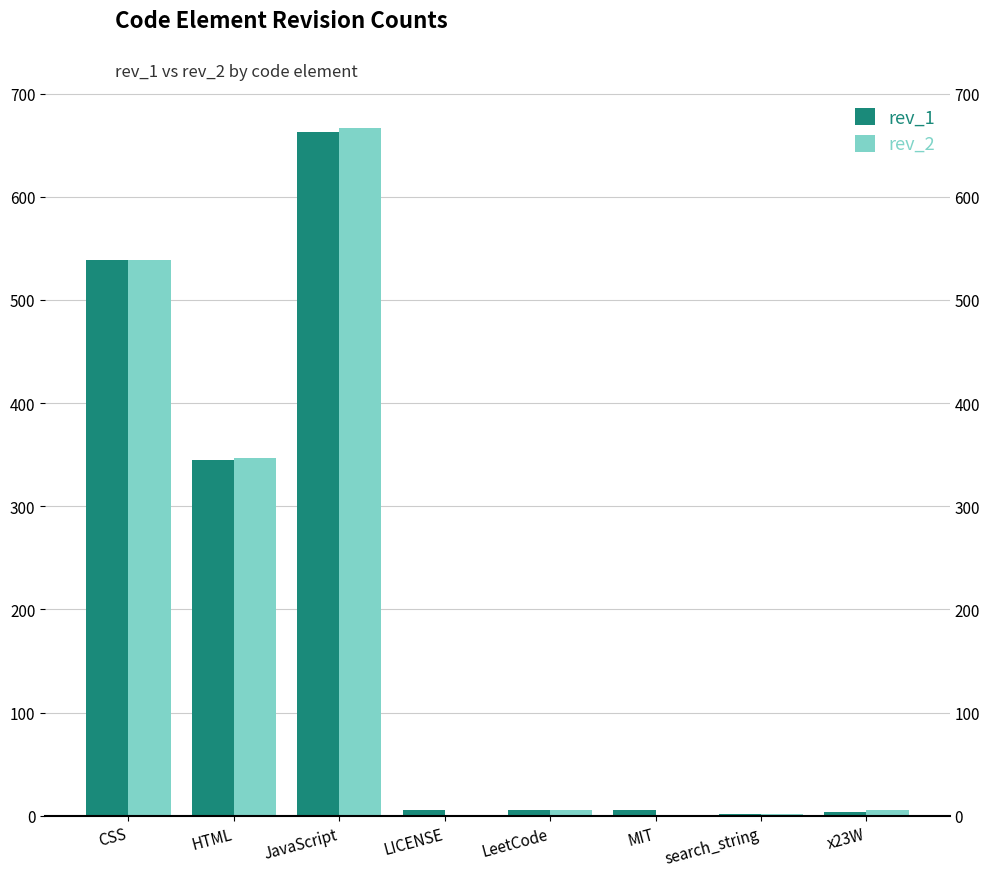

What is the minimum value for rev_1?

2